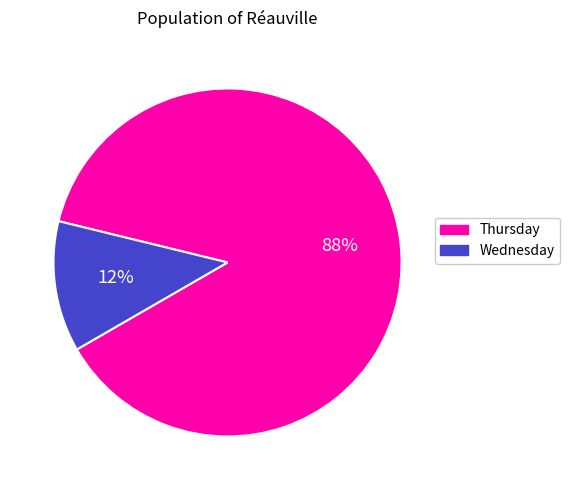

Is there any slice that represents more than half of the pie?

Yes